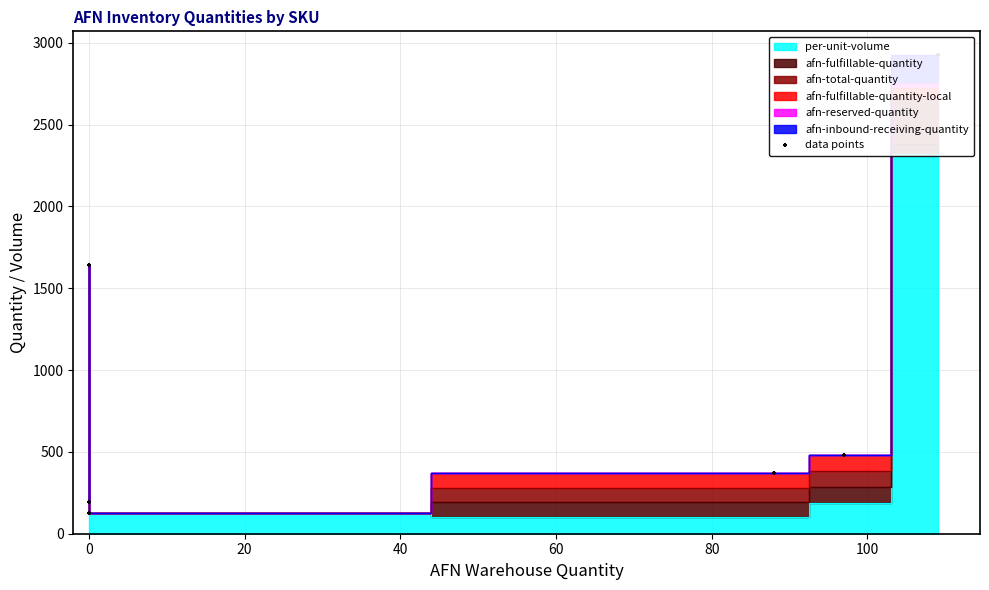

What is the change in value from 20 to 60?

+350.1